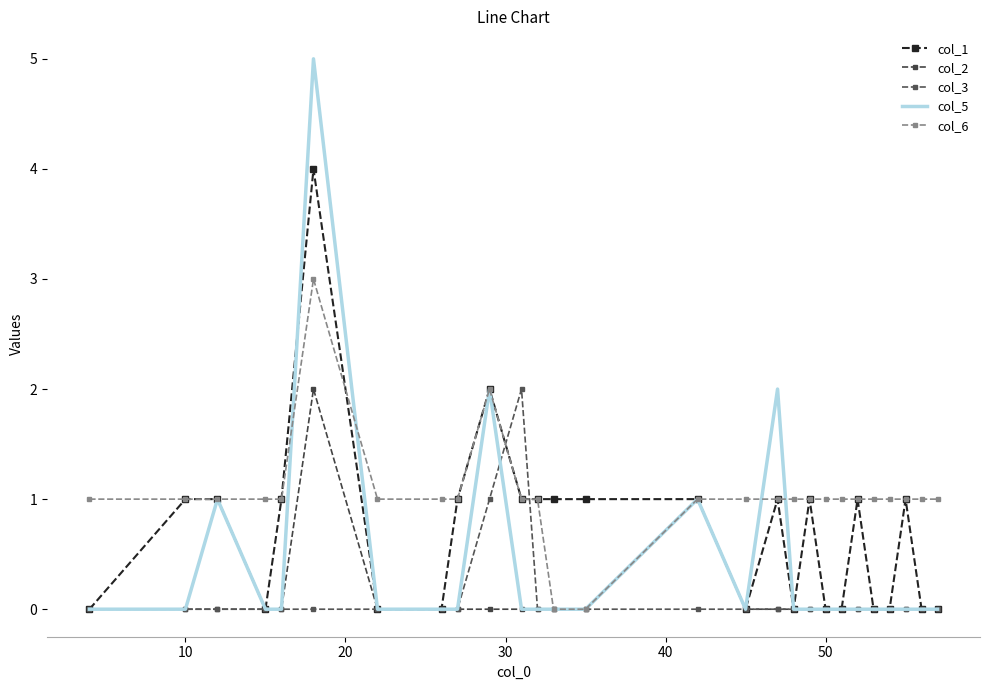

What is the difference between the second highest and minimum values in the col_2 series?

1